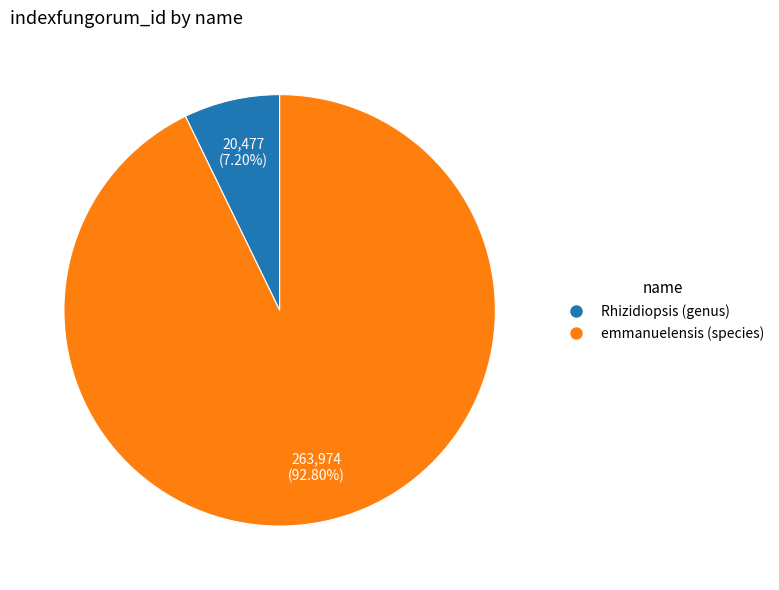

What is the largest slice in the pie chart?

emmanuelensis (species)